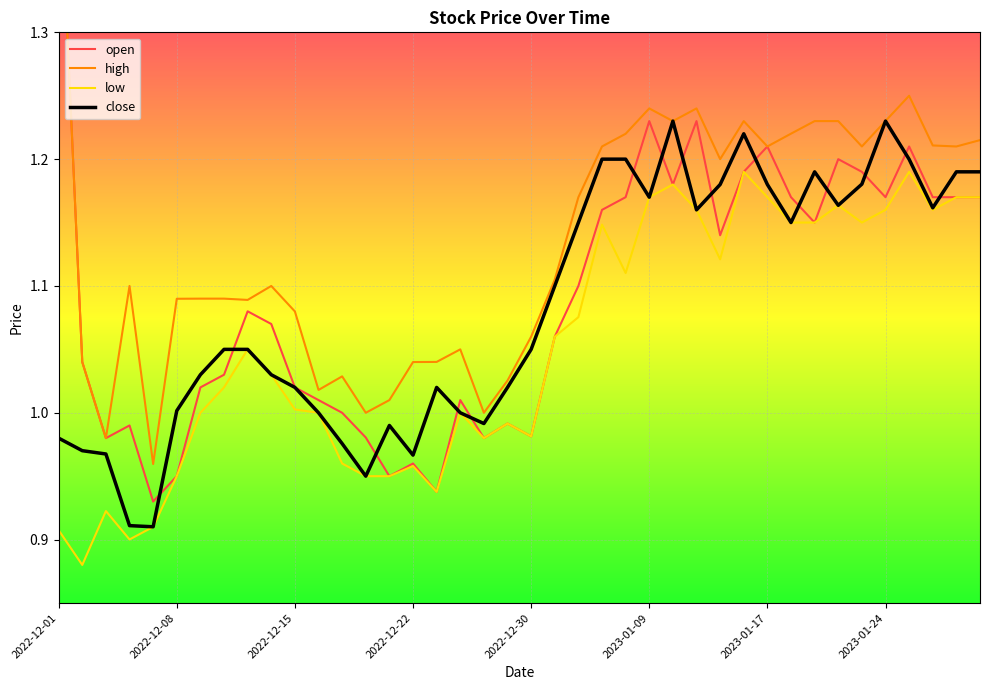

Is it true that high equals 1.6 at 38?

False